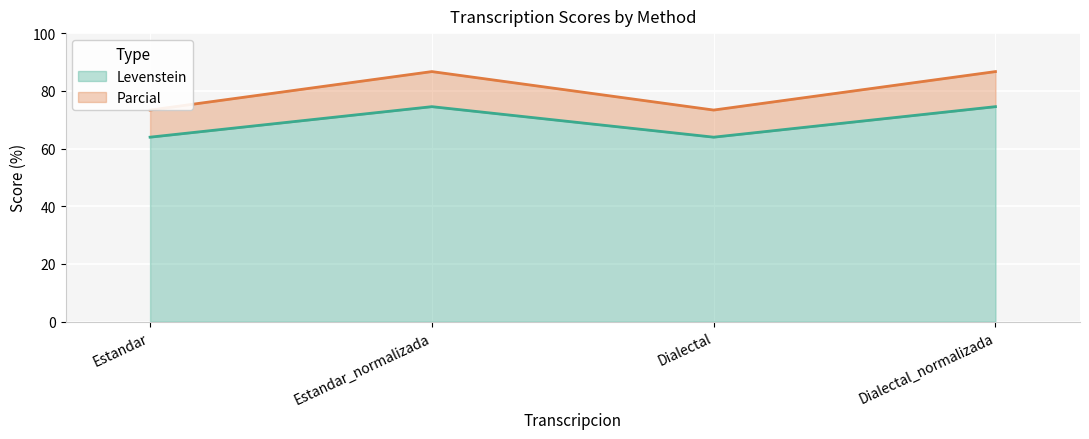

Which category has the highest value in the Parcial series?

Estandar_normalizada